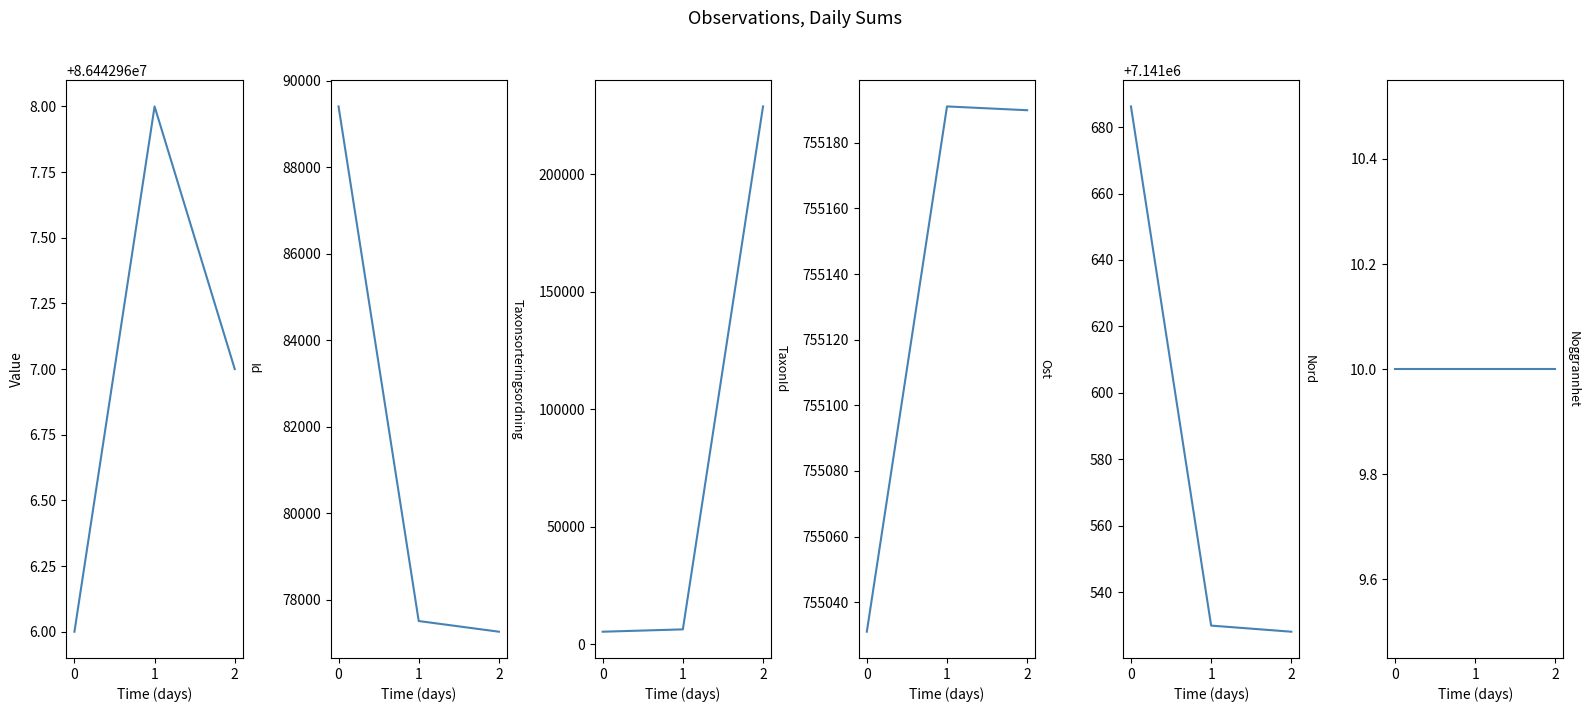

Reading left to right, list all the values displayed in this chart.

Id: 0=86442966.0	1=86442968.0	2=86442967.0
Taxonsorteringsordning: 0=89410.0	1=77506.0	2=77259.0
TaxonId: 0=5432.0	1=6425.0	2=228912.0
Ost: 0=755031.0	1=755191.1	2=755189.9
Nord: 0=7141686.2	1=7141530.0	2=7141528.1
Noggrannhet: 0=10.0	1=10.0	2=10.0